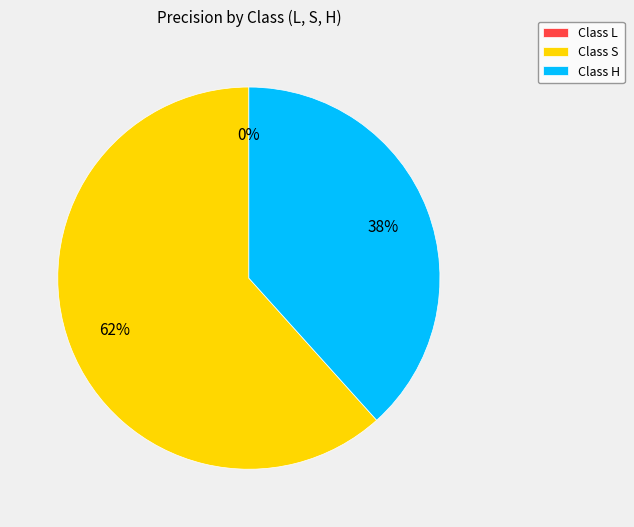

Which slice is the largest?

S